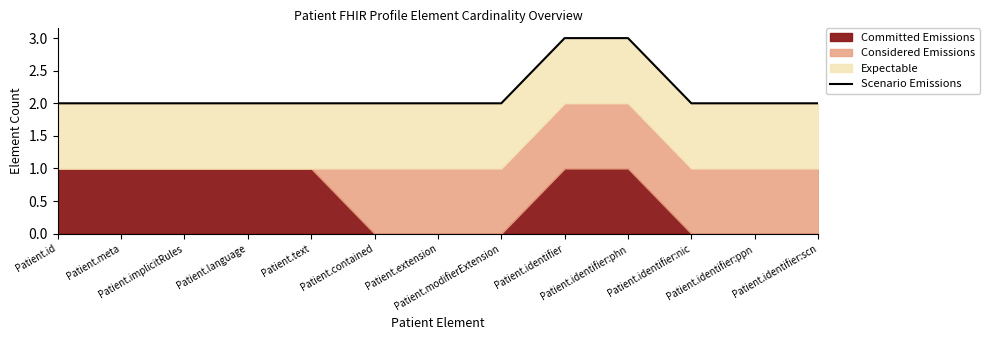

Where is the data nearest to the value 2?

Patient.id